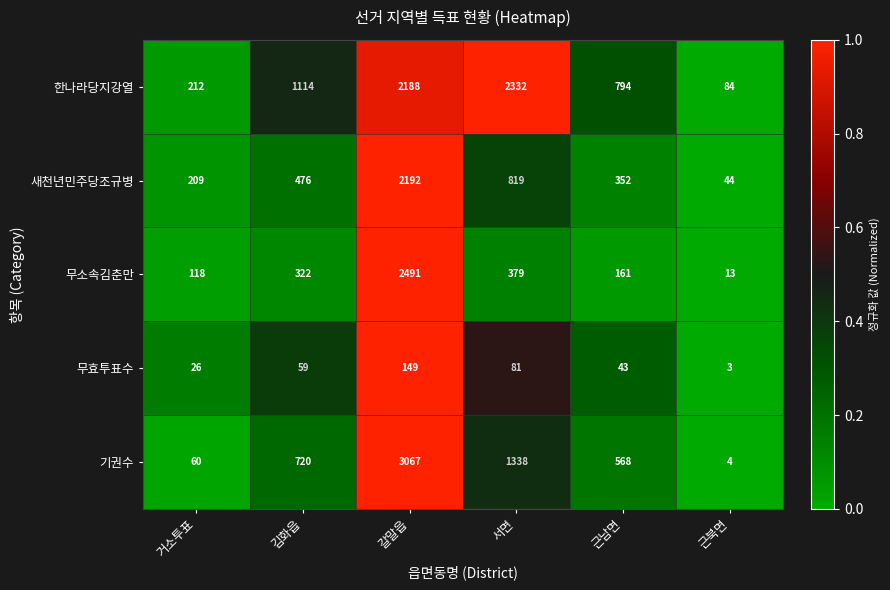

Is it true that 새천년민주당조규병 equals 44 at 근북면?

True